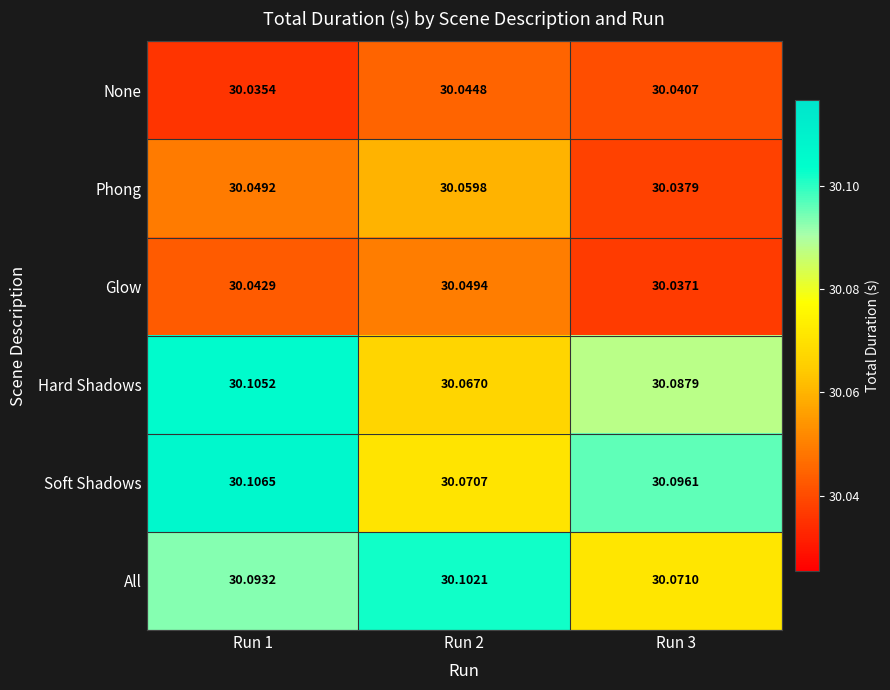

Which series has the widest spread of values?

Hard Shadows